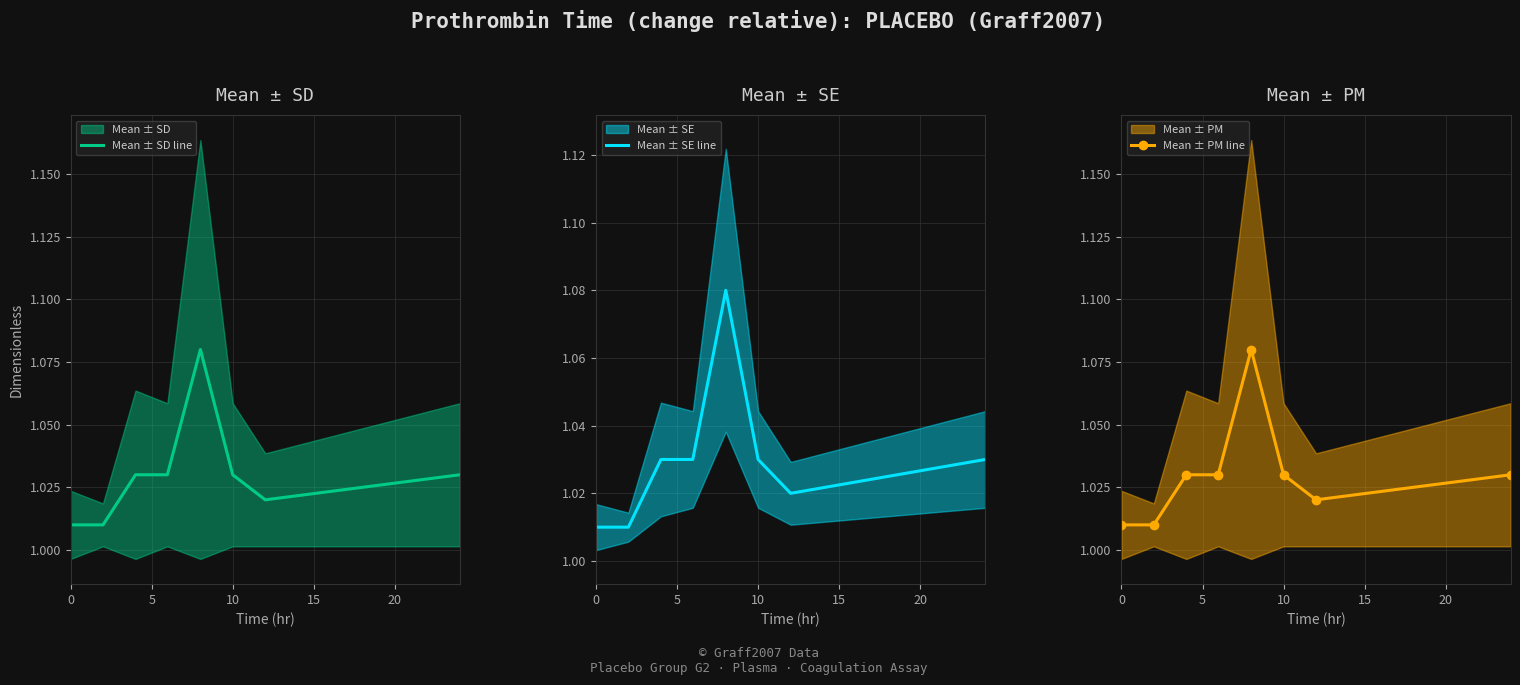

At how many categories does at least one series exceed 1?

8